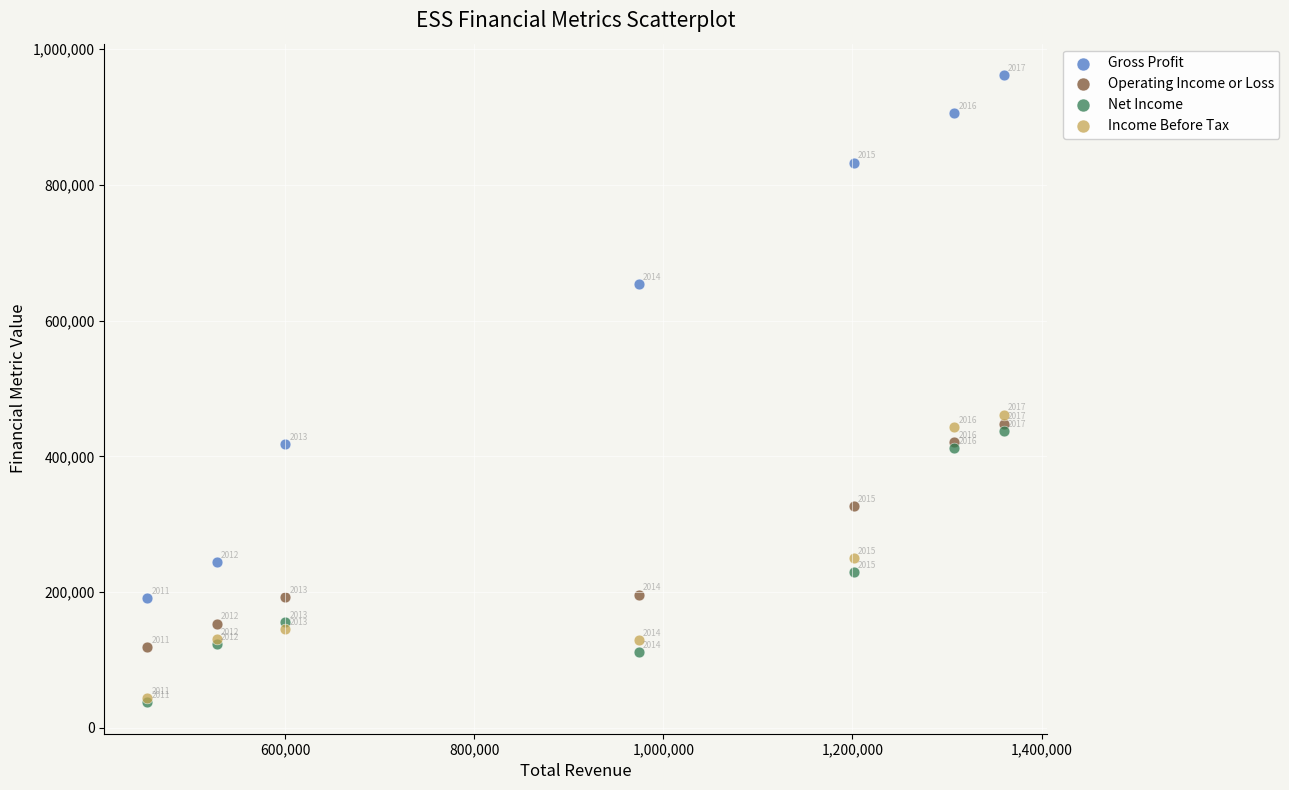

Which series reaches the maximum Y coordinate?

Gross Profit